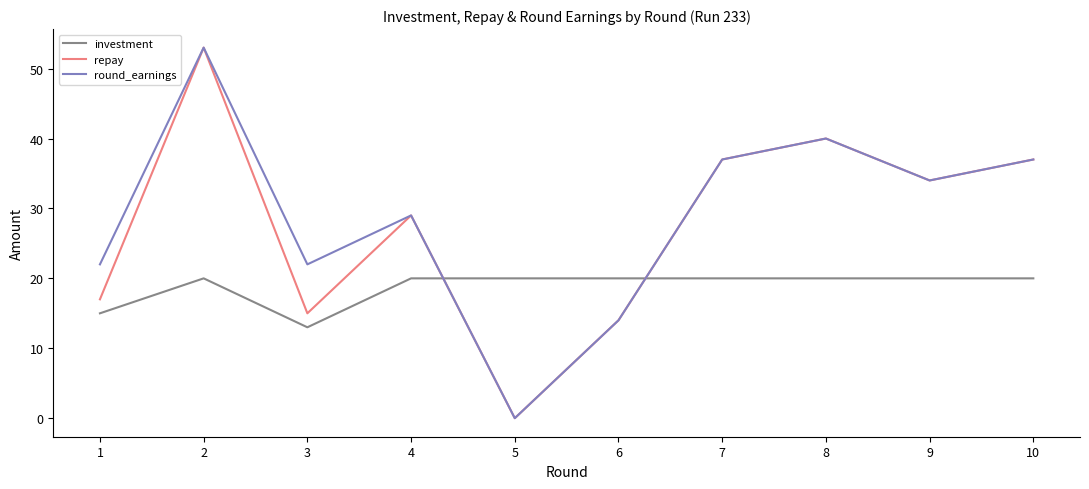

Does the chart have visible grid lines?

No